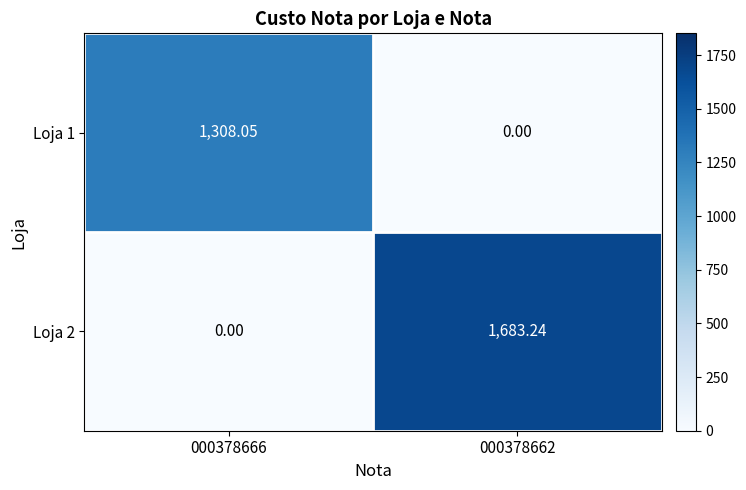

Which series has the largest total across all categories?

Loja 2